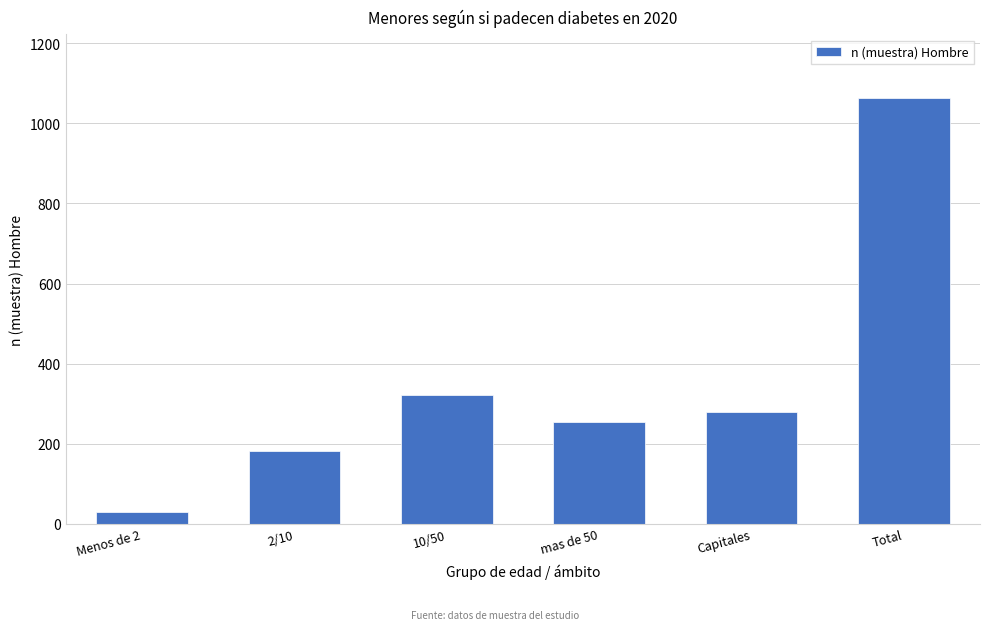

Reading left to right, what are all the values shown in this chart?

Menos de 2=28	2/10=181	10/50=321	mas de 50=254	Capitales=279	Total=1063